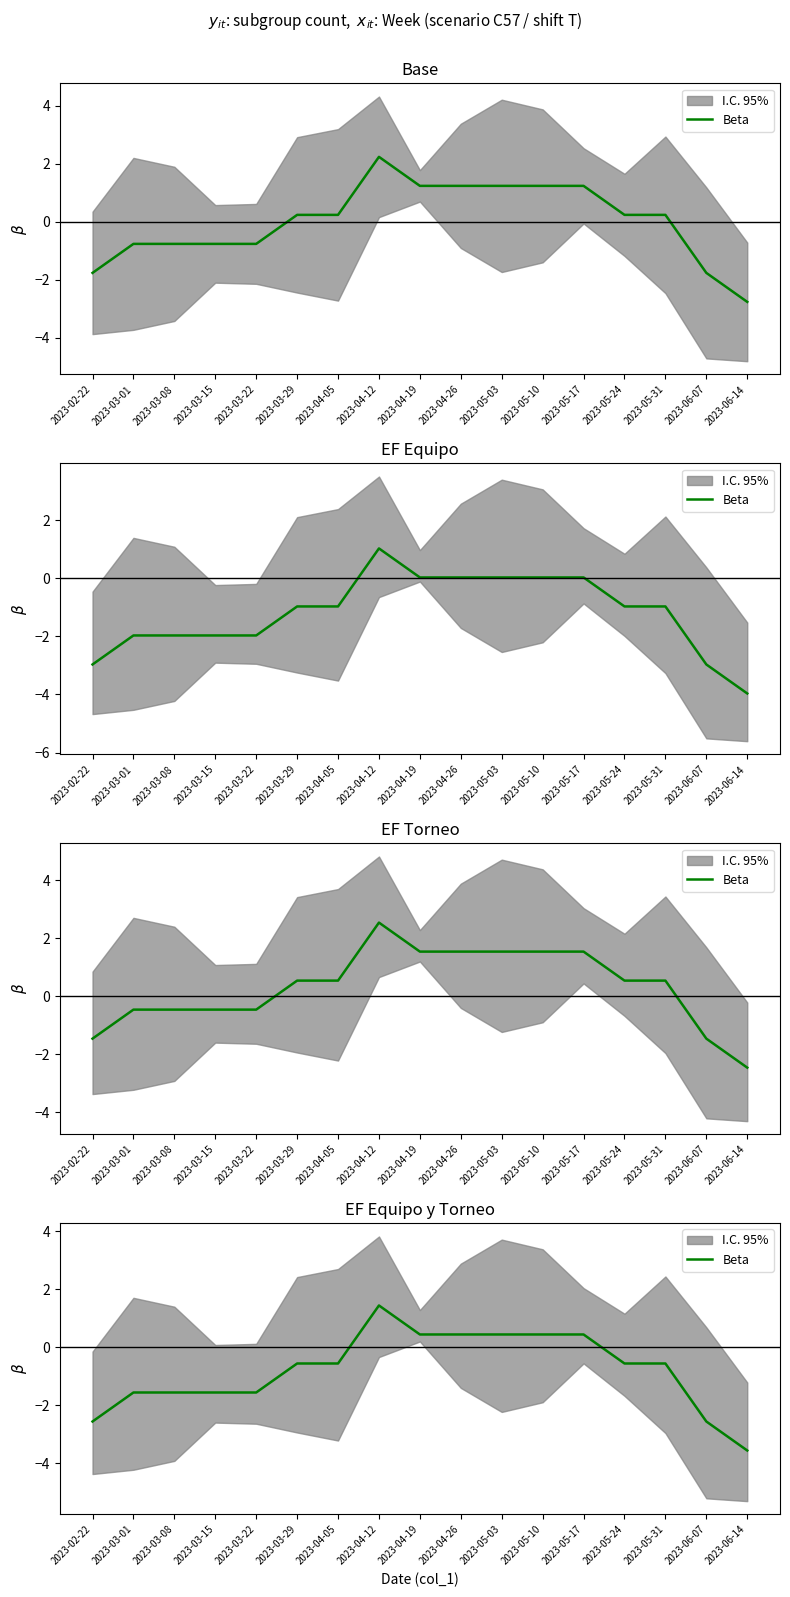

Does the chart have visible grid lines?

No